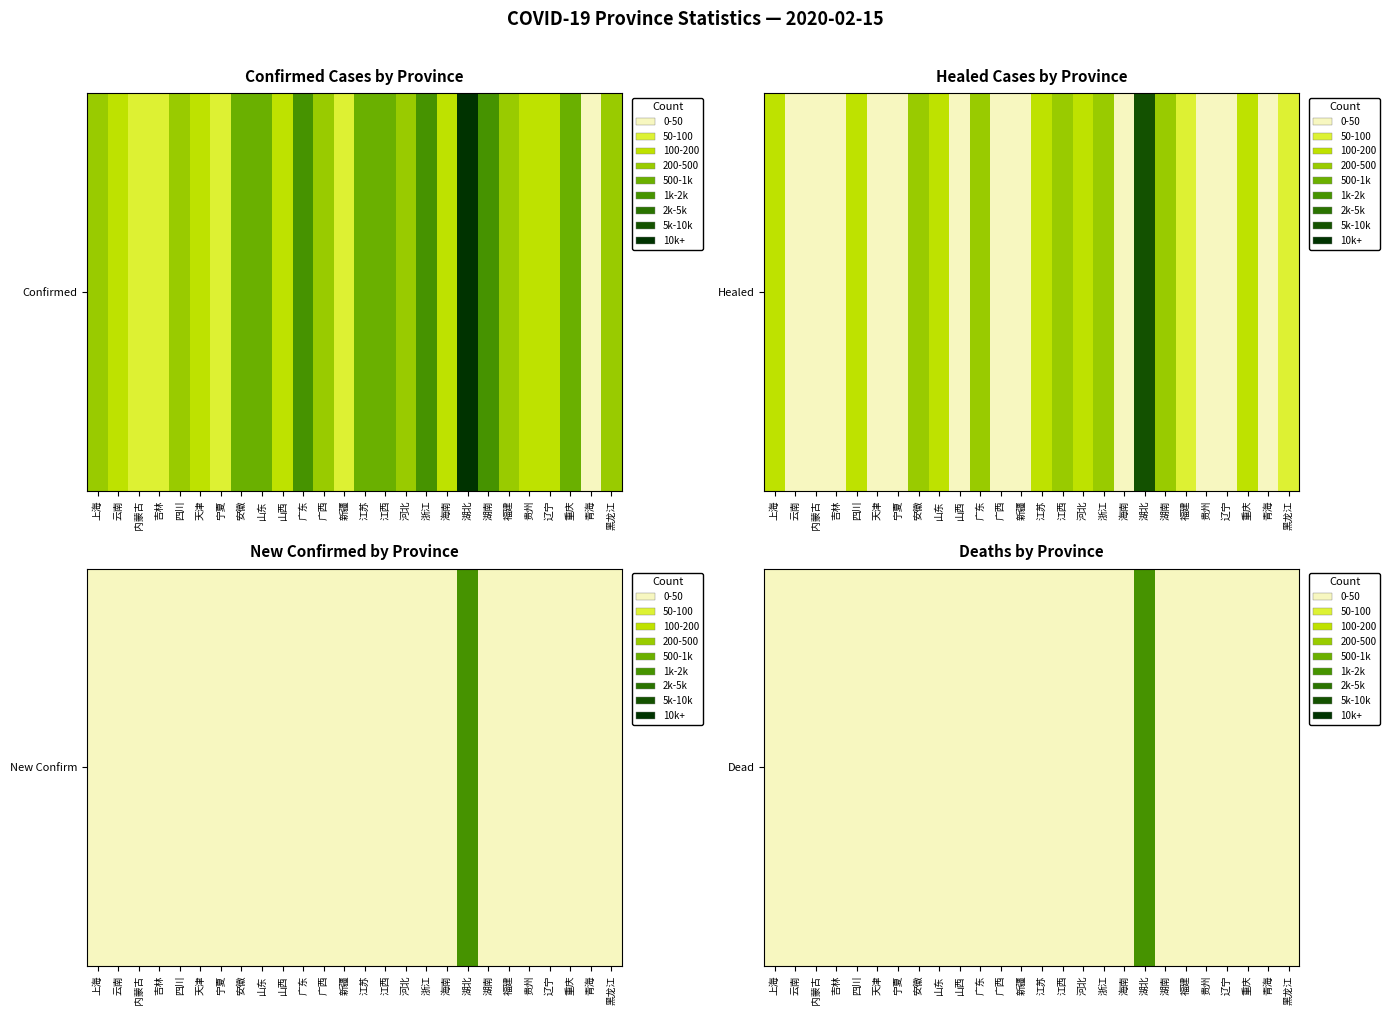

What is the maximum value shown in the chart?

1596